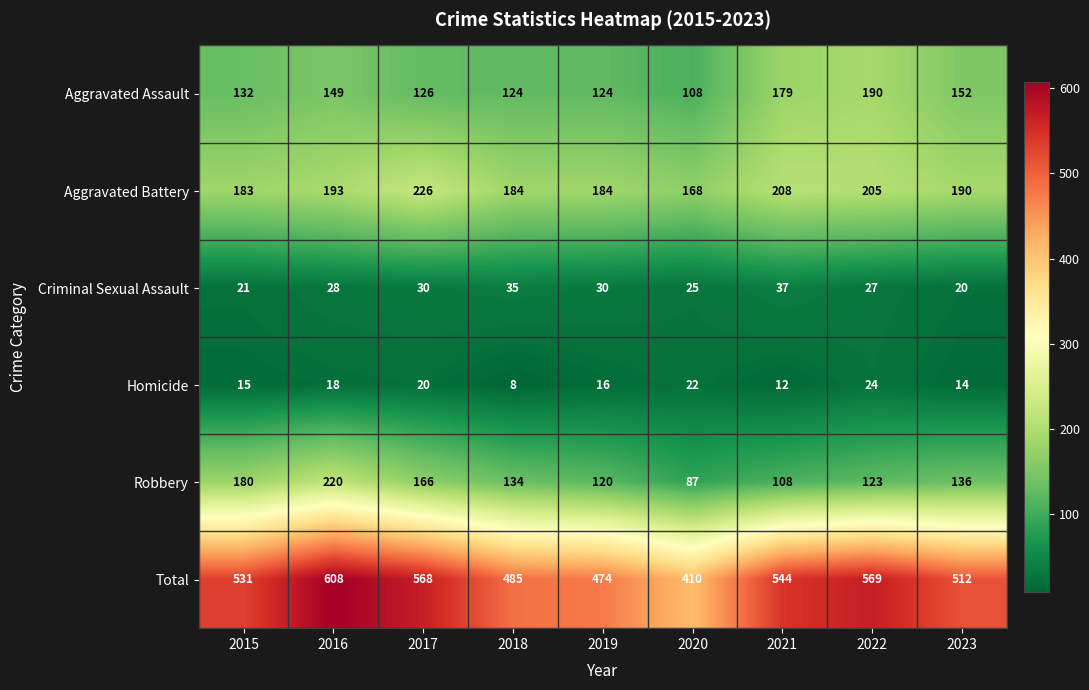

At which label is Aggravated Battery closest to 197?

2016